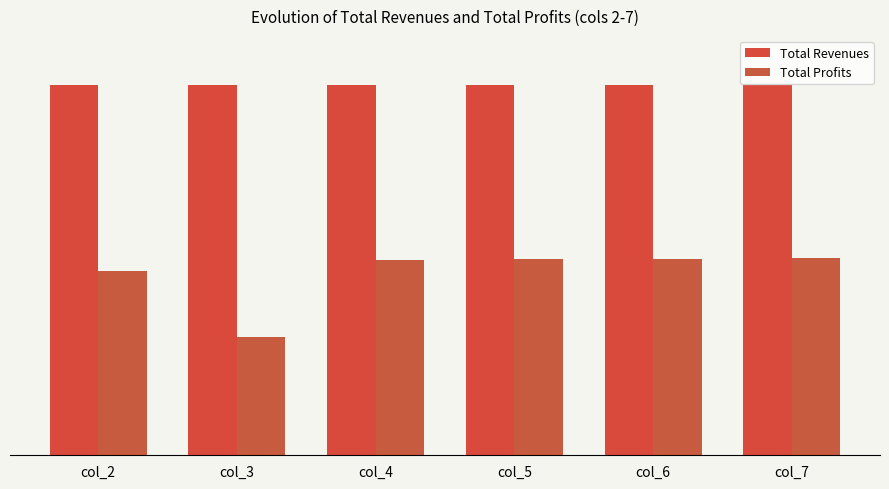

Are the bars grouped side by side (vs. stacked)?

Yes